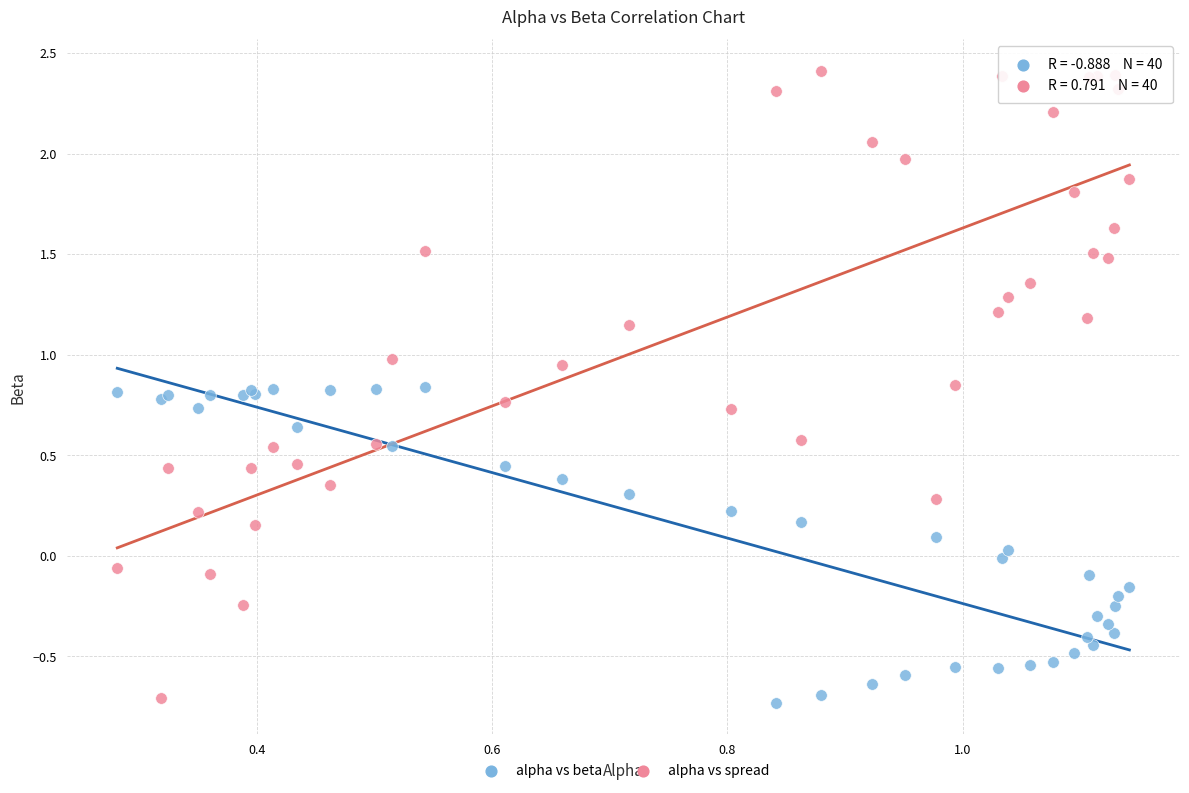

Which series reaches the maximum Y coordinate?

alpha vs spread